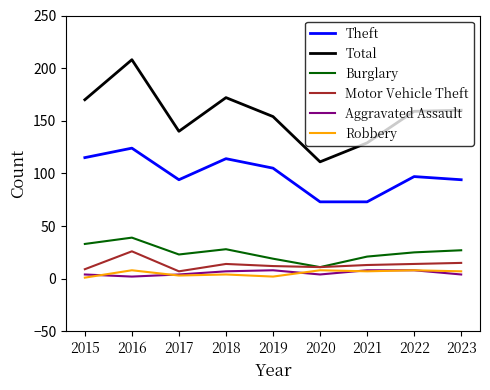

True or false: Total and Theft intersect in this chart.

False